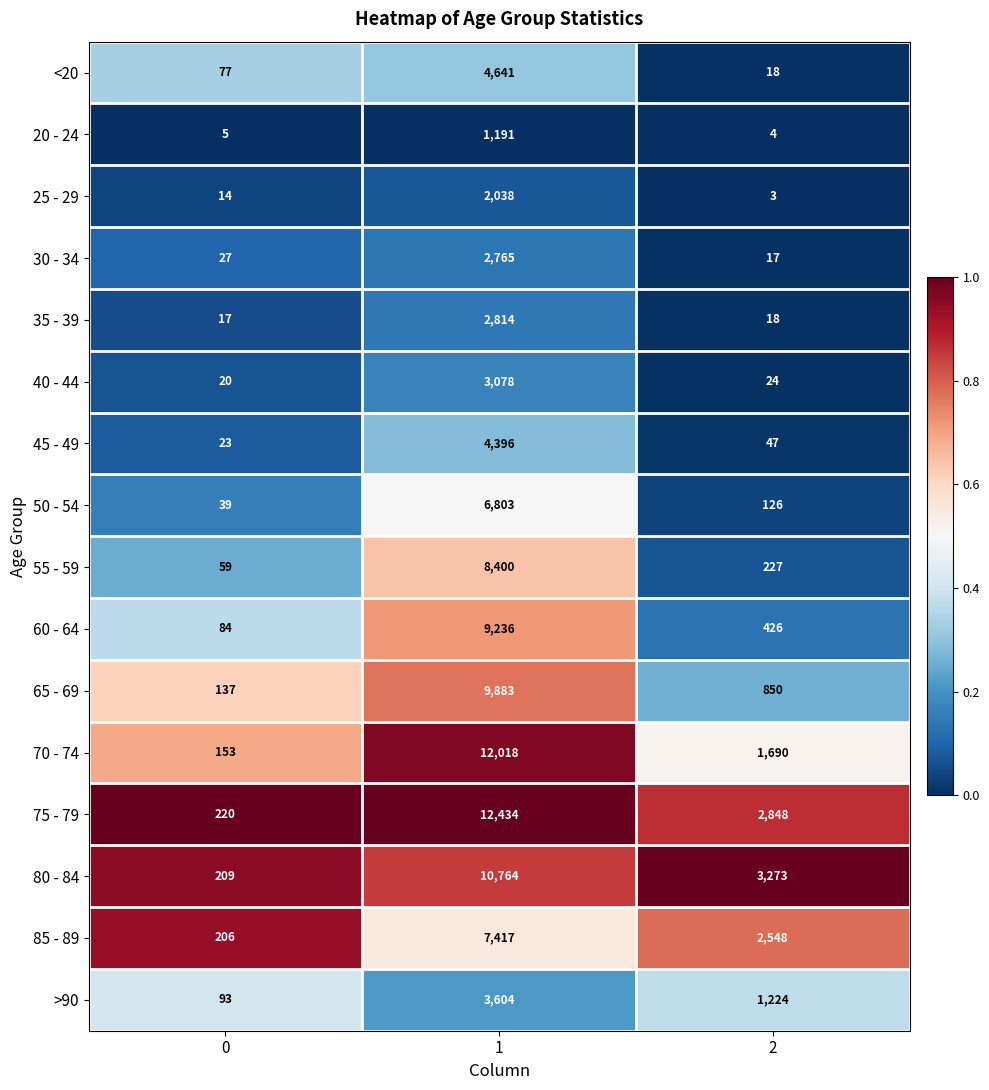

Is the value of 75 - 79 at 2 greater than the value of 60 - 64 at 1?

No